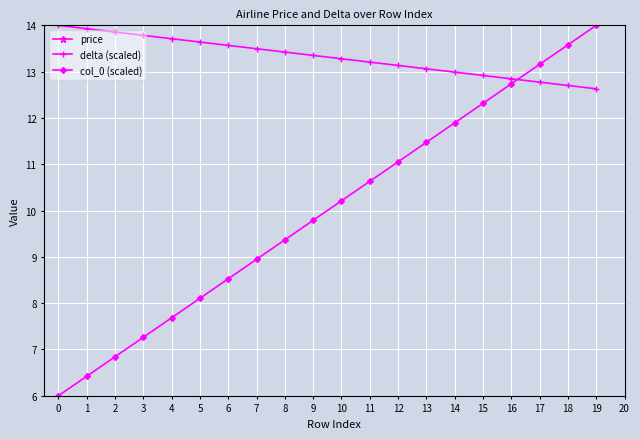

Which category has the highest value in the col_0 (scaled) series?

19